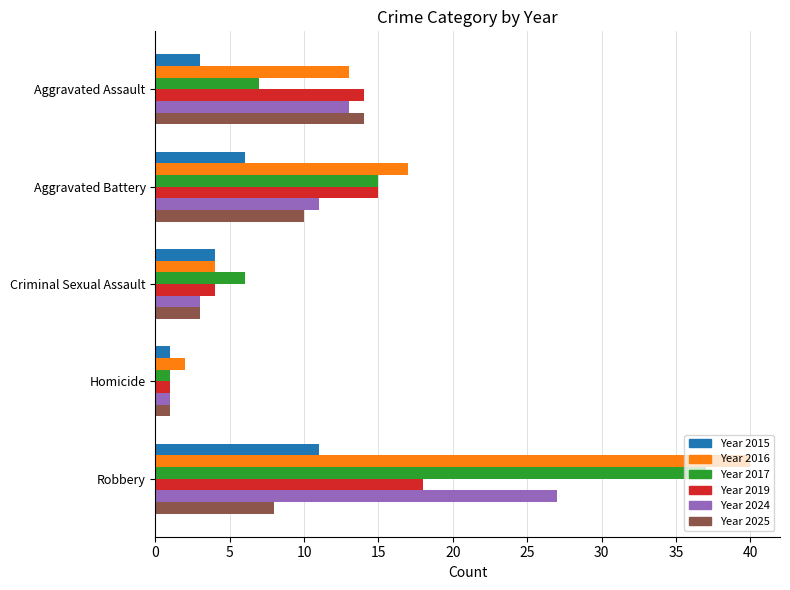

How many data points does each series have?

5